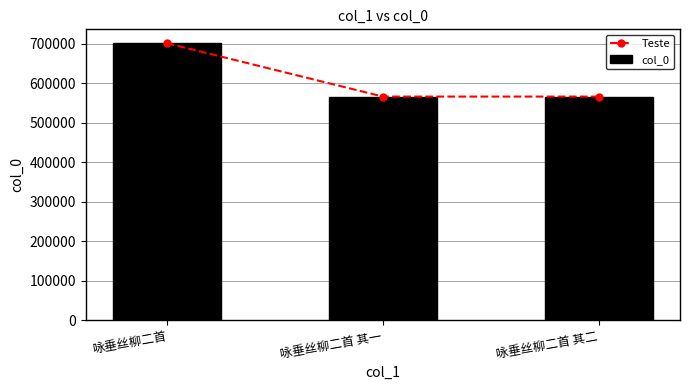

At which label does col_0 first exceed 566338?

咏垂丝柳二首